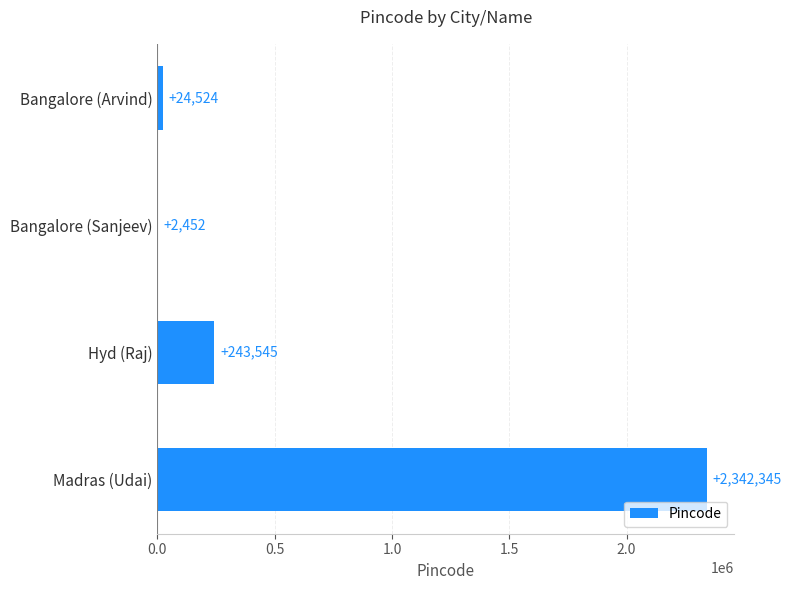

Is it true that the value at Bangalore (Arvind) is 24524?

True